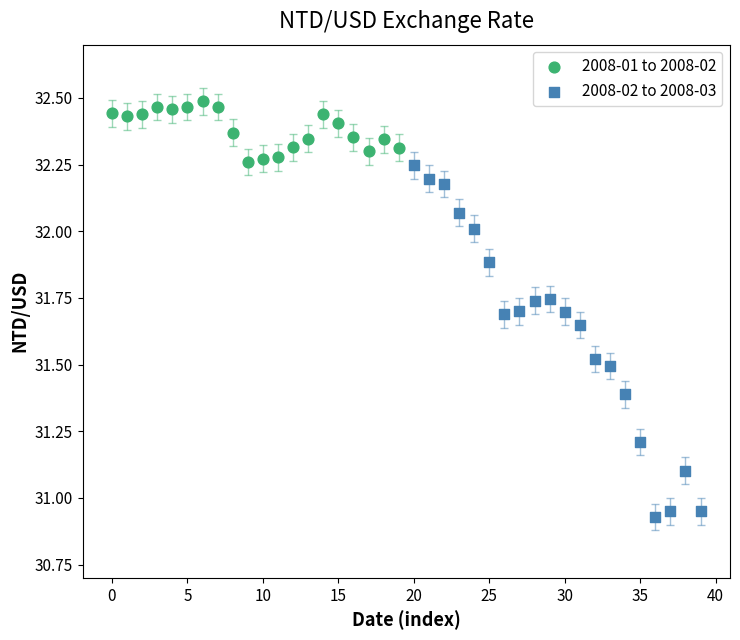

Which series reaches the maximum Y coordinate?

2008-01 to 2008-02